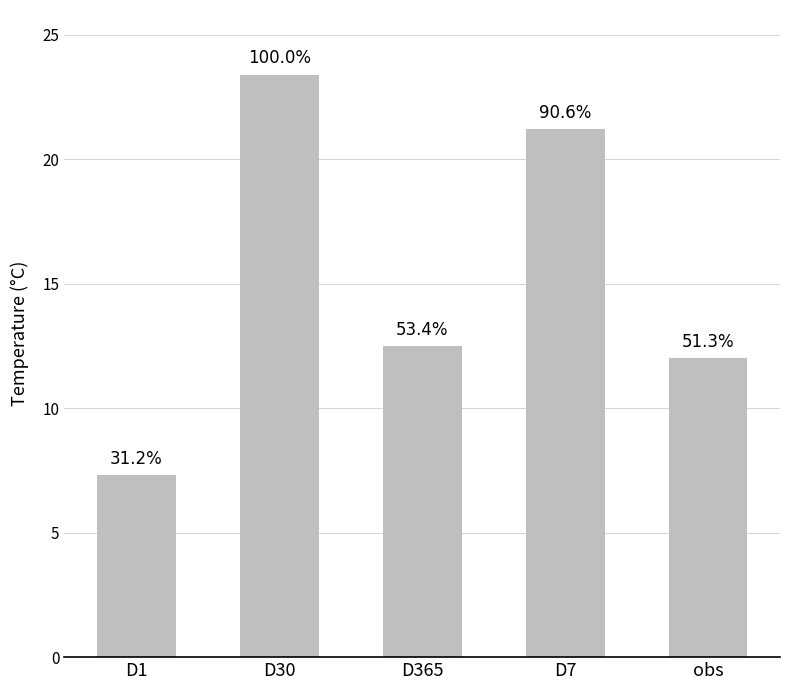

Reading left to right, what are all the values shown in this chart?

D1=7.3	D30=23.4	D365=12.5	D7=21.2	obs=12.0